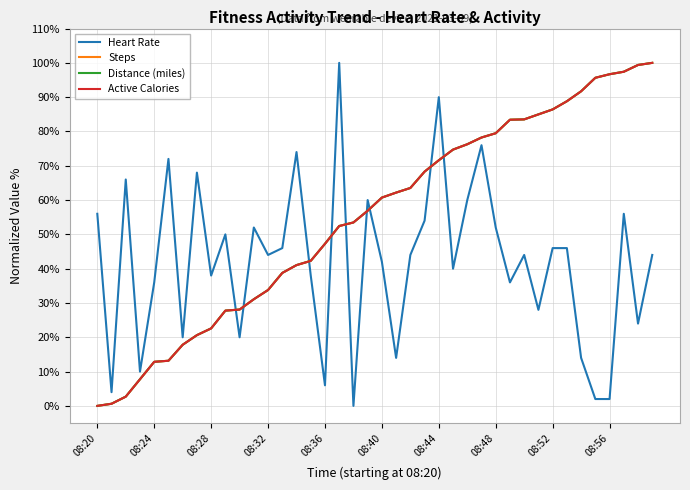

How many intersections are there between Distance (miles) and Heart Rate?

9